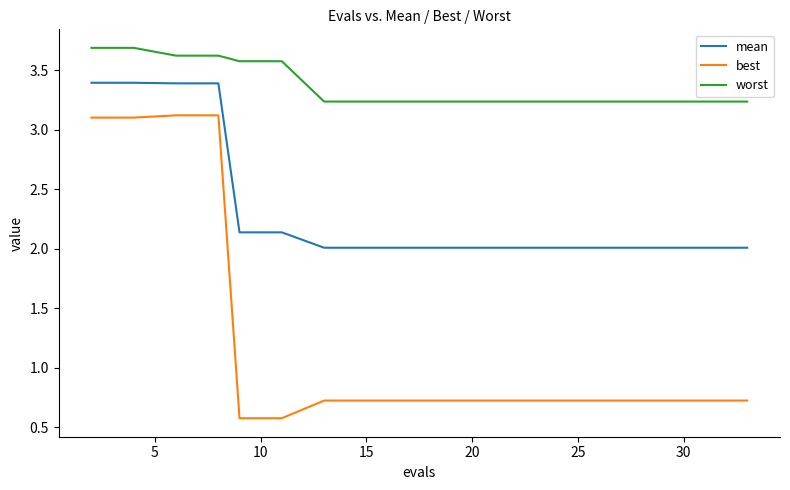

List the series in order of their overall mean, lowest first.

best, mean, worst